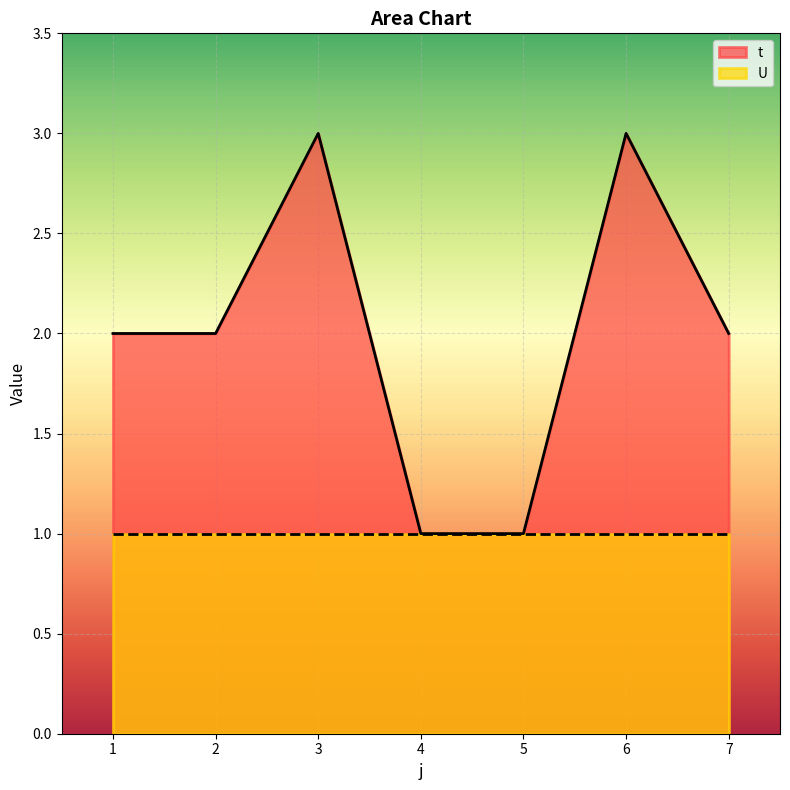

What is the sum of the values at 4 and 7?

3